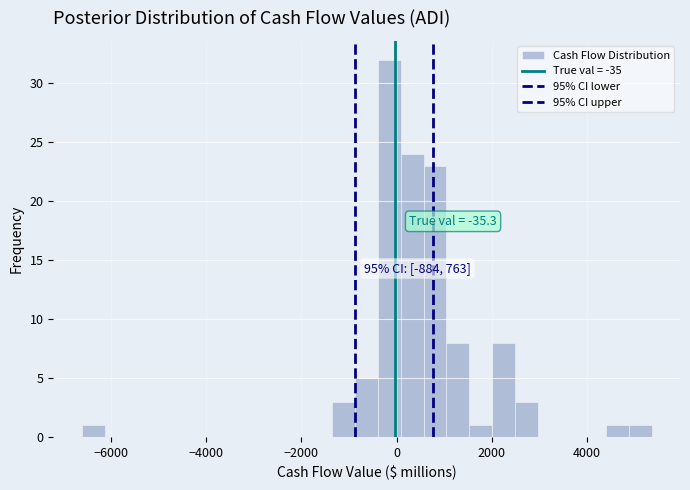

Around what value on the x-axis is the tallest bar? Give the approximate position of its centre, as read against the axis.

-200